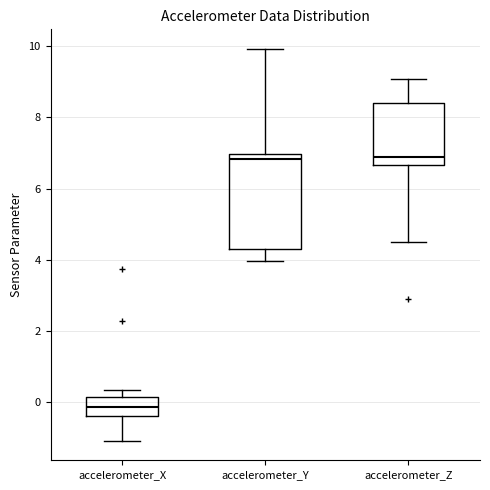

Reading left to right, transcribe this box plot: for each box, give where its median line is, the range the box spans, and where its two whiskers end, as read against the y-axis. The values are not printed on the chart, so give them approximately, as read against the axis.

accelerometer_X: median -0.2, box -0.4 to 0.2, whiskers -1.0 to 0.4
accelerometer_Y: median 6.8, box 4.2 to 7.0, whiskers 4.0 to 10.0
accelerometer_Z: median 6.8, box 6.6 to 8.4, whiskers 4.6 to 9.0